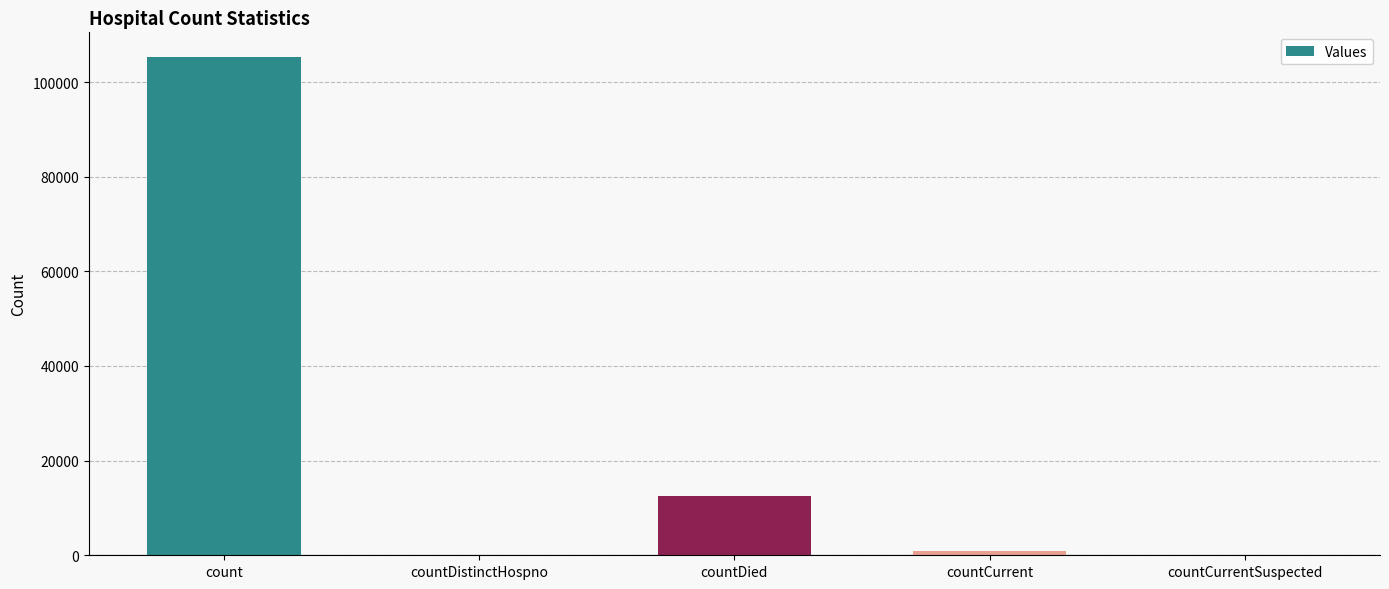

How many series are shown in this chart?

1